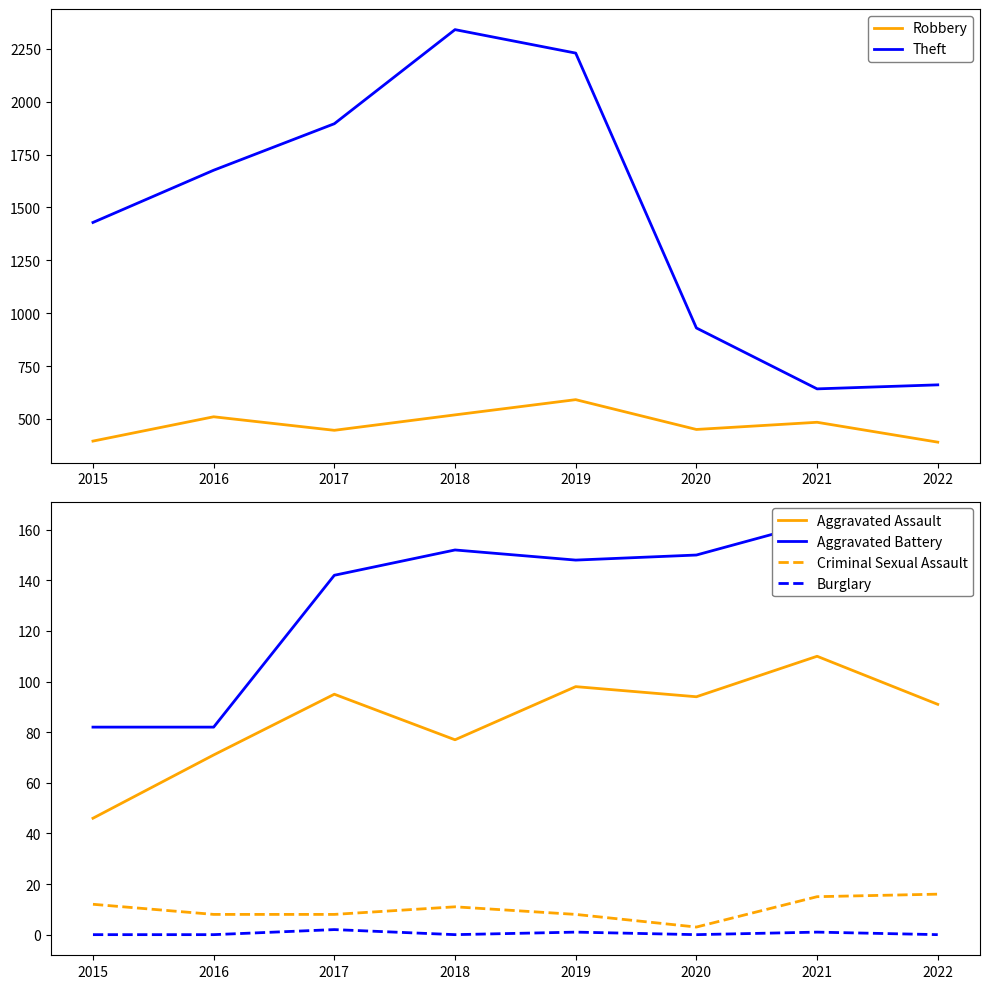

True or false: Aggravated Assault has more than 2 points higher than both neighbors.

True